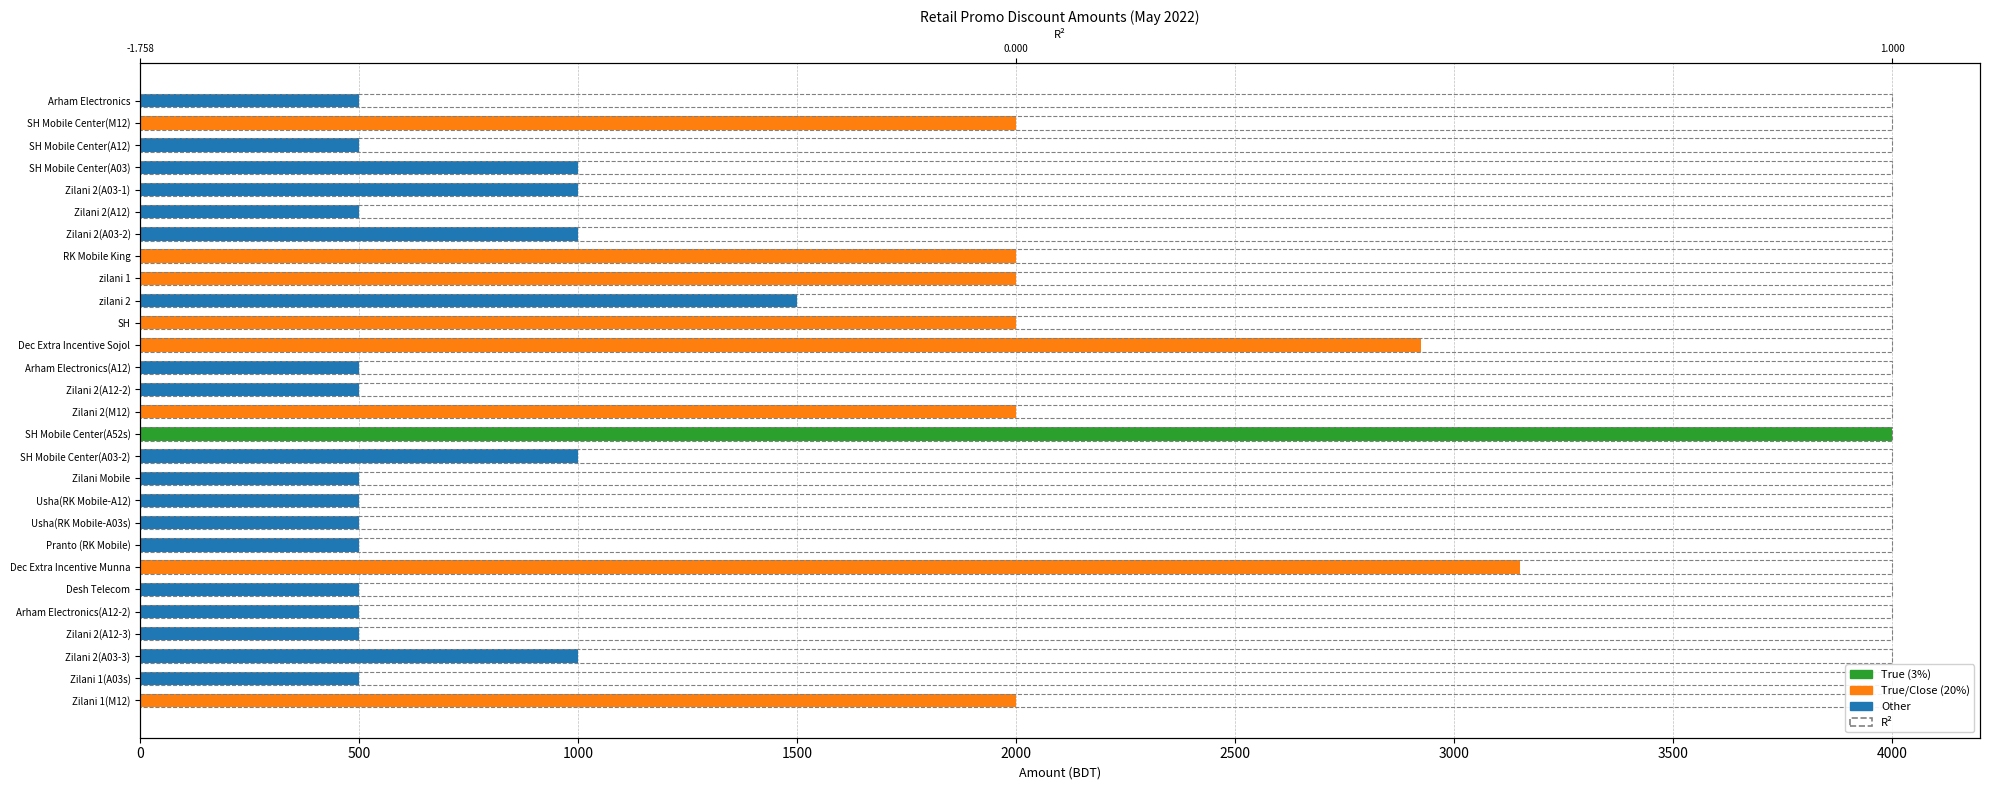

Which has a higher value, Zilani 2(A03-1) or Zilani 1(M12)?

Zilani 1(M12)